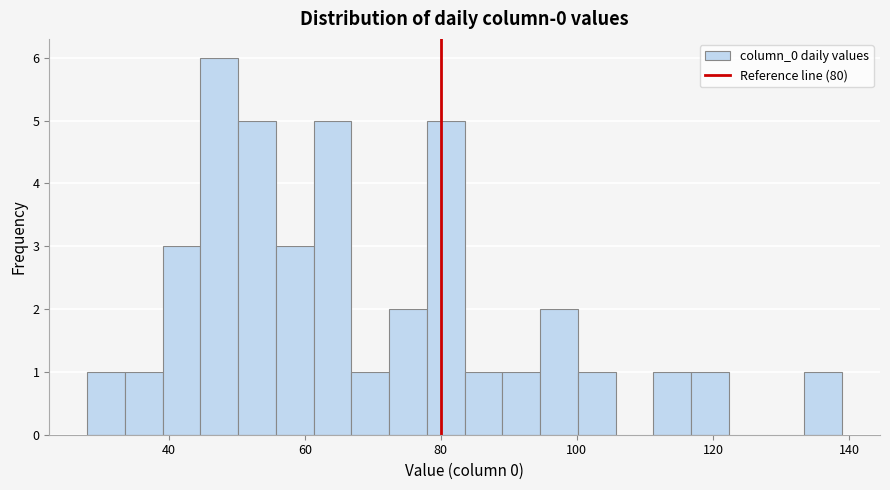

Read against the x-axis, roughly where is the centre of the tallest bar?

48